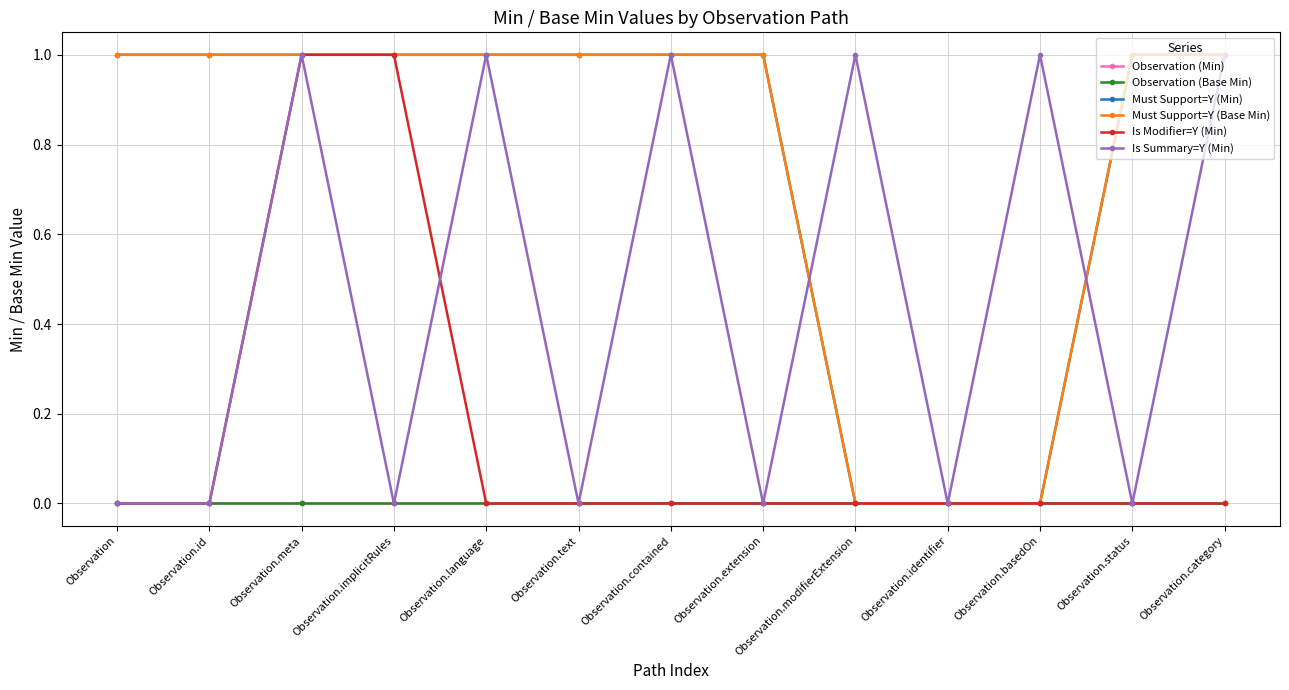

Is this an area chart (filled region under the line)?

No